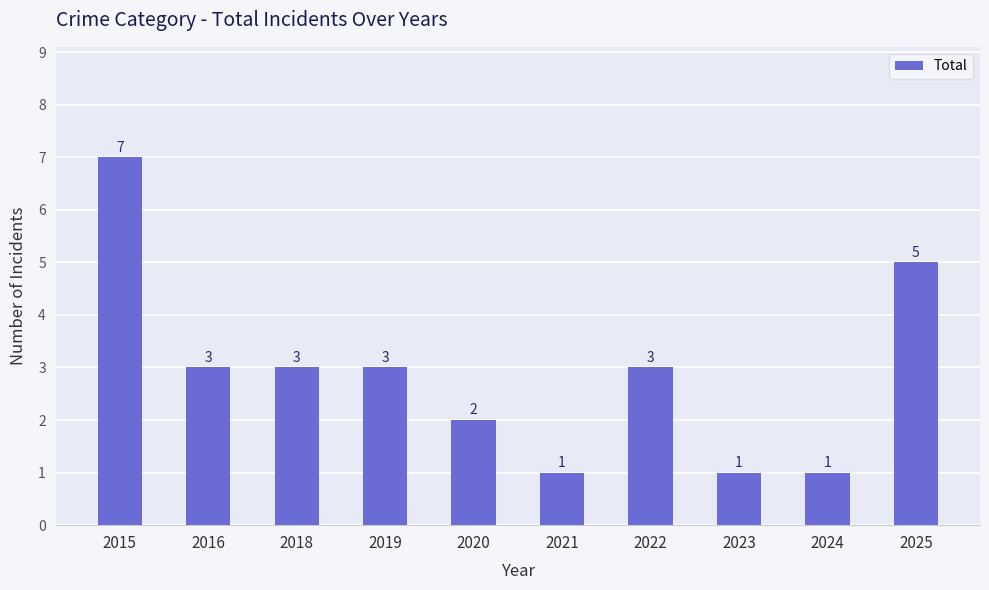

What is the average value?

3